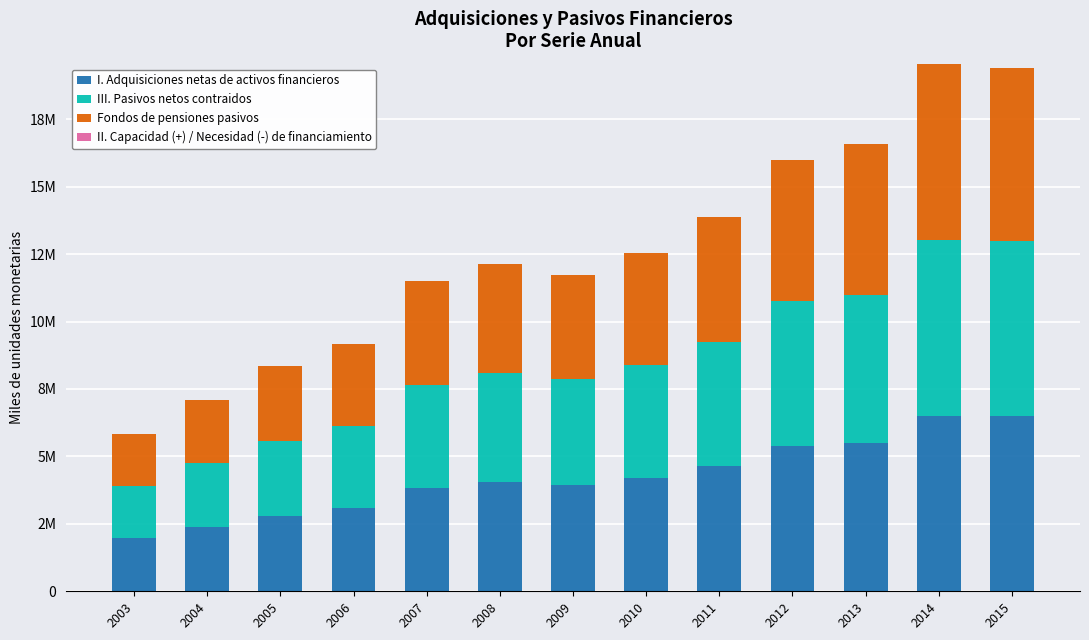

Are the bars grouped side by side (vs. stacked)?

No